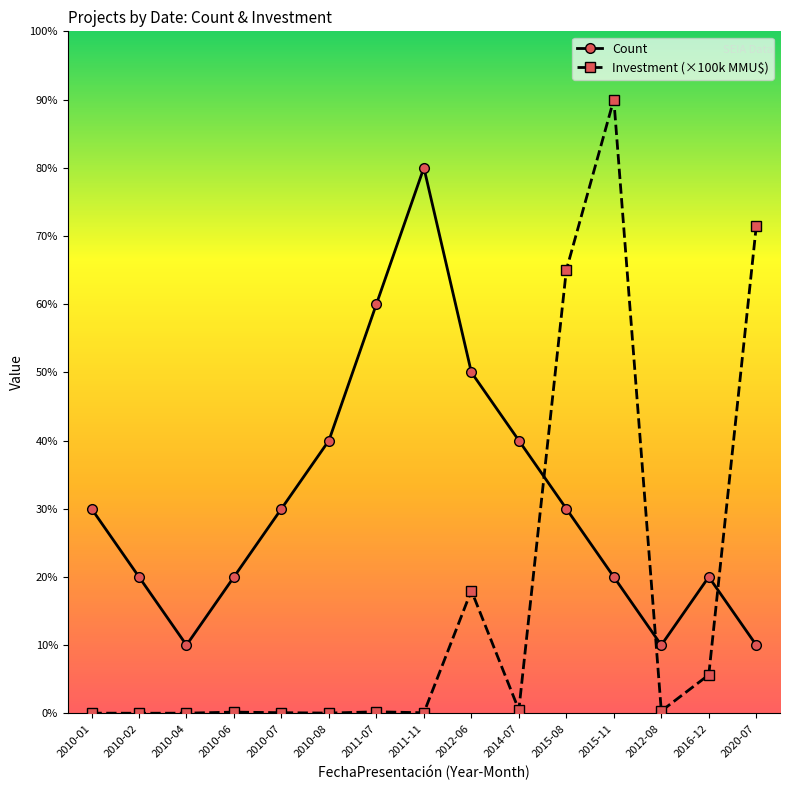

Rank the series at 2016-12 from lowest to highest value.

Investment (×100k MMU$), Count